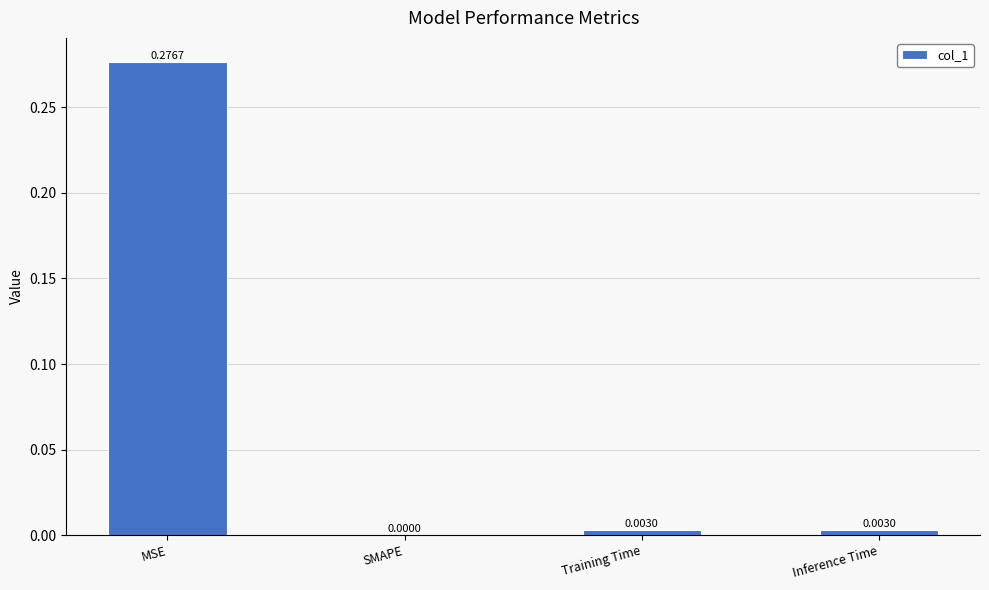

Between SMAPE and Training Time, which is larger?

Training Time